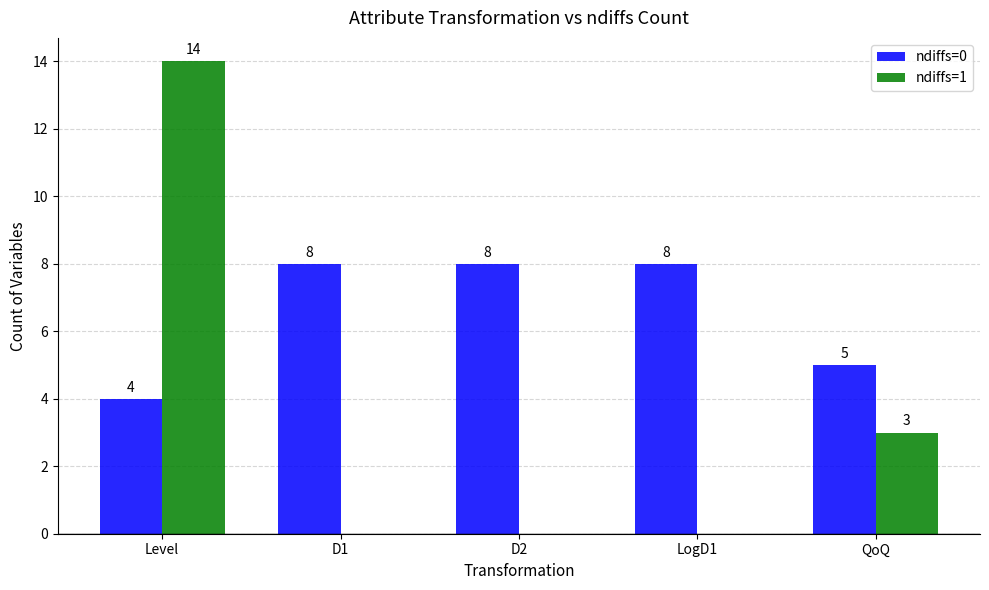

What are all the series names shown in the legend?

ndiffs=0, ndiffs=1